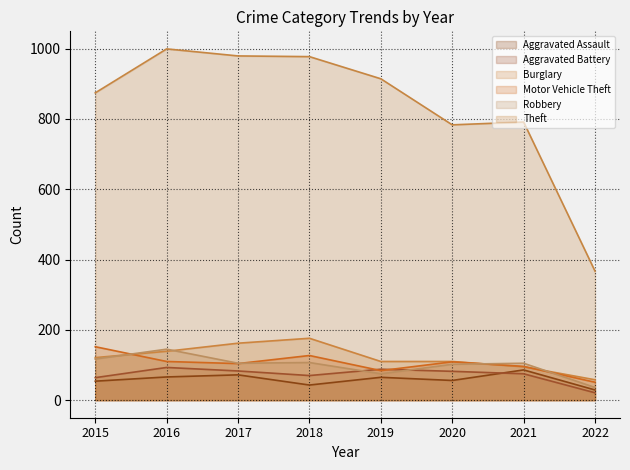

What is the difference between the highest and lowest values at 2018?

934